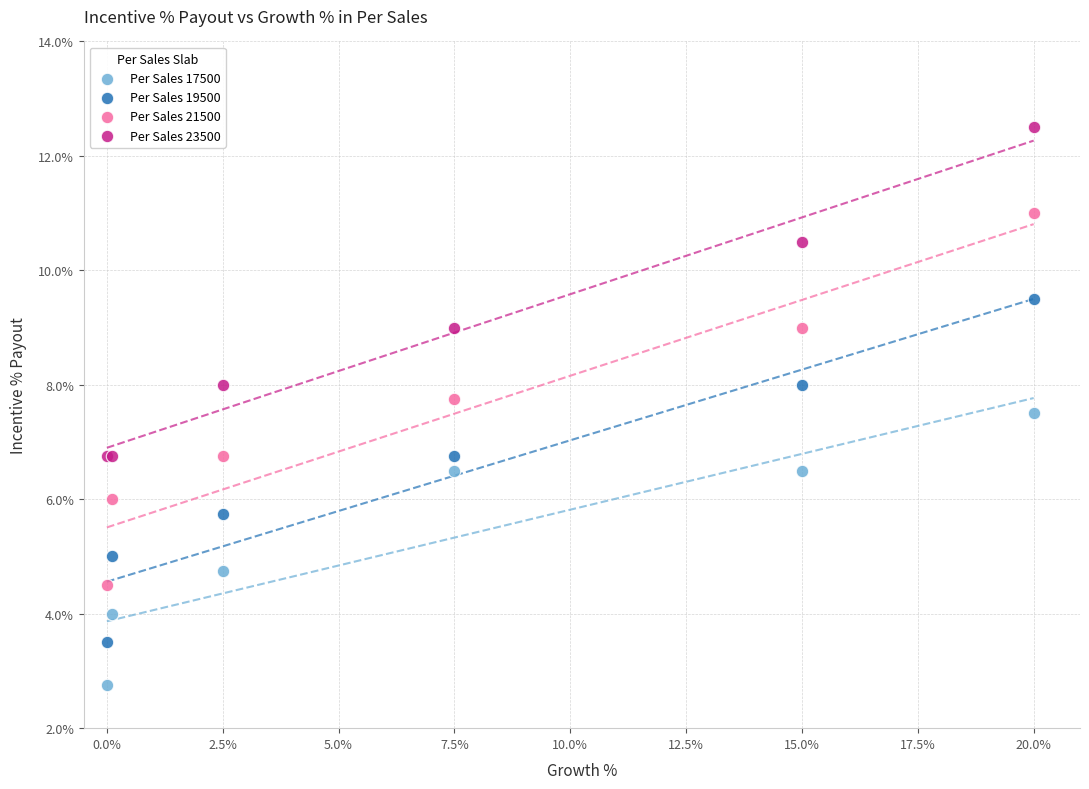

What are all the series names shown in the legend?

Per Sales 17500, Per Sales 19500, Per Sales 21500, Per Sales 23500